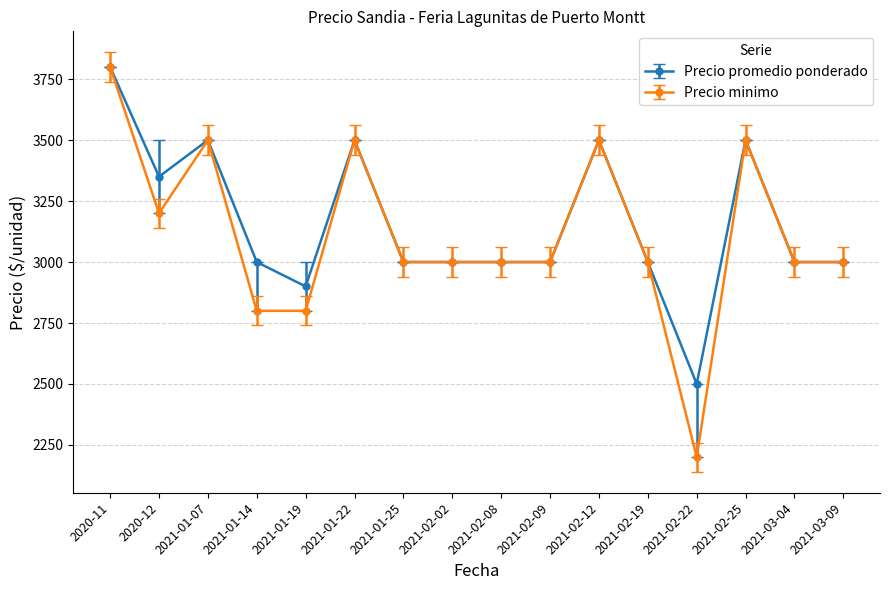

What is the greatest value displayed?

3800